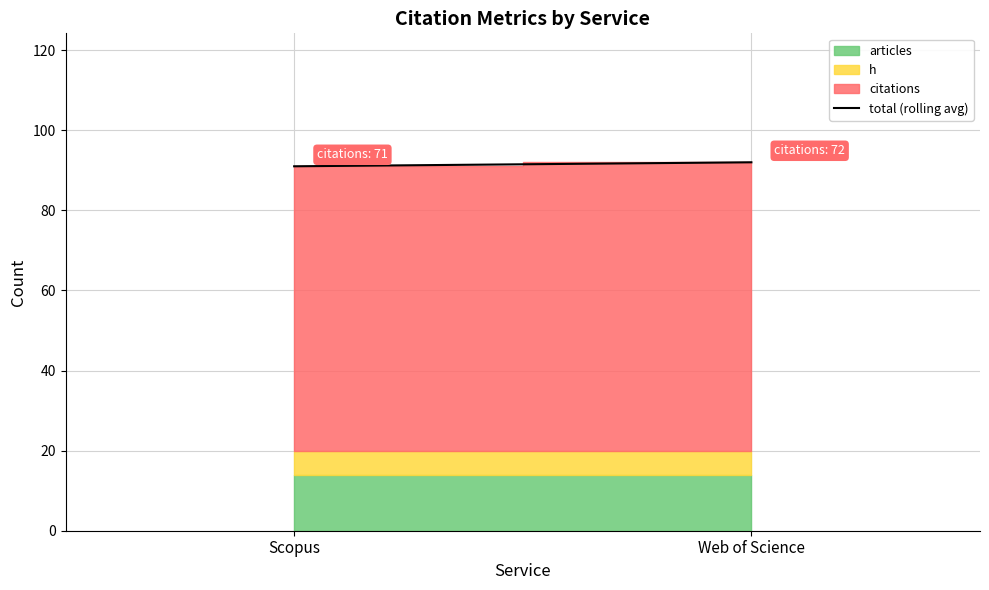

What is the value of the 2nd point from the left?

92